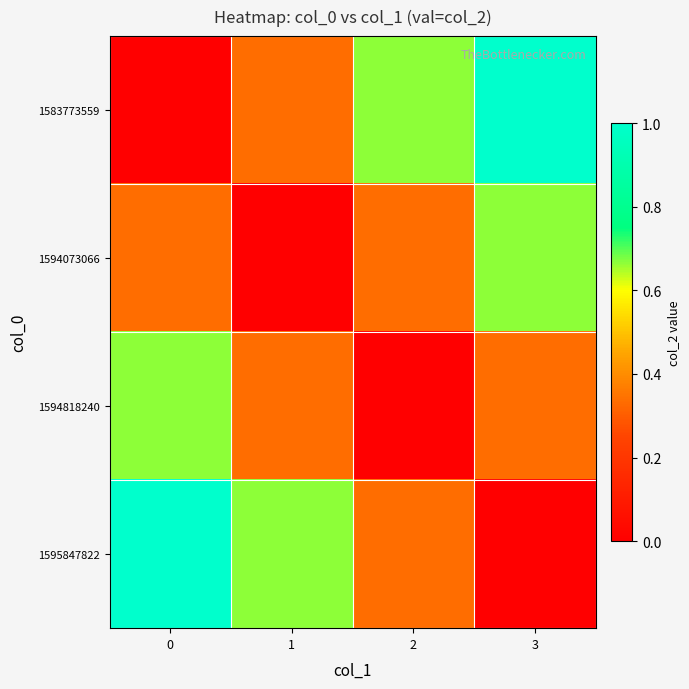

Rank the series at 0 from lowest to highest value.

1583773559, 1594073066, 1594818240, 1595847822